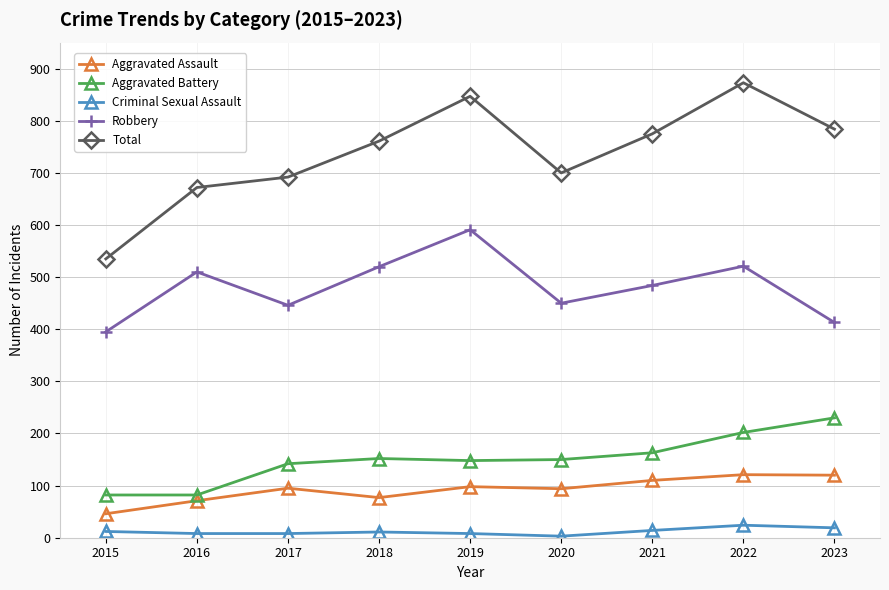

Between 2017 and 2018, which series saw the biggest shift?

Robbery